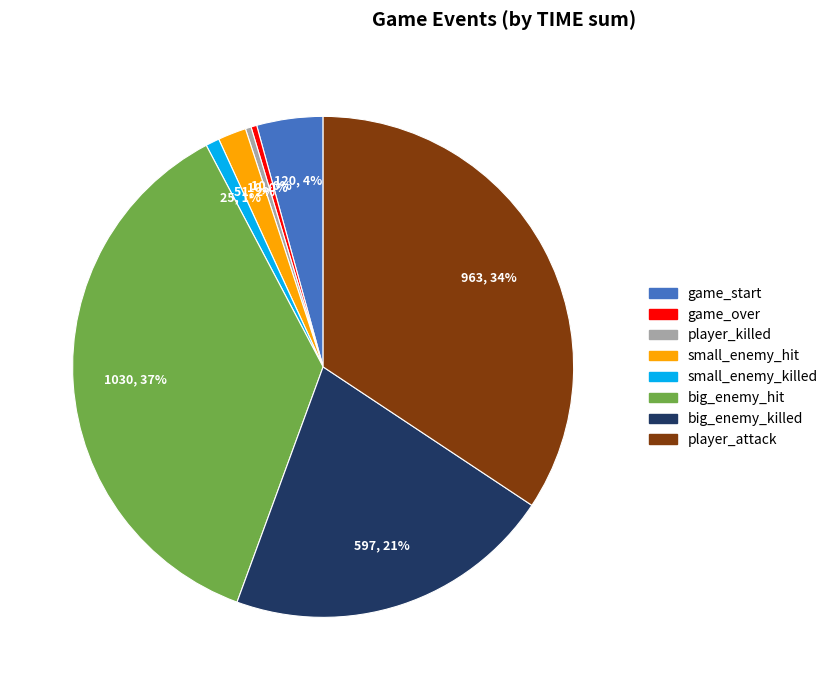

Do small_enemy_killed and game_over together represent more than half of the pie?

No